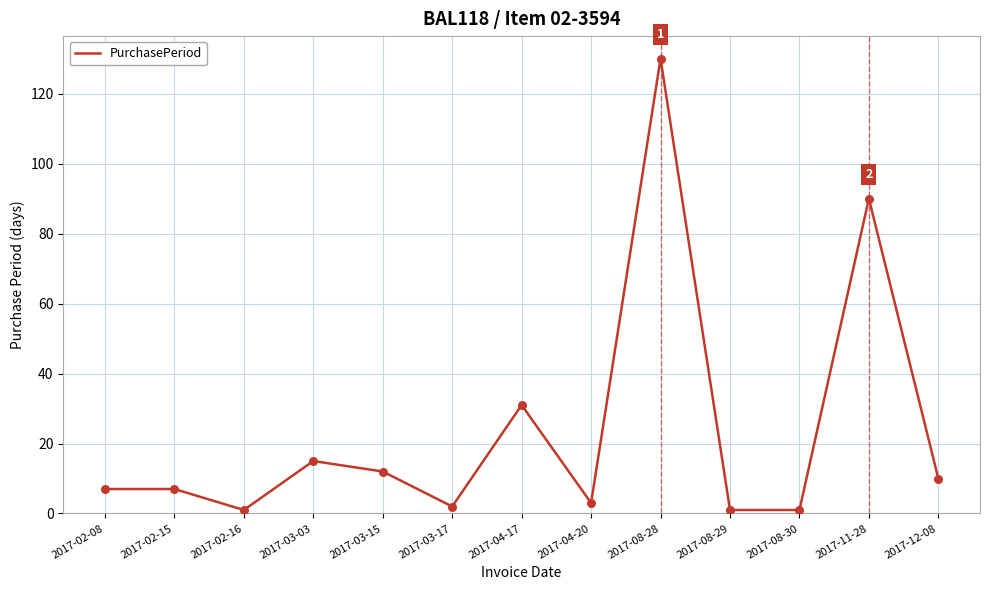

What is the ratio of the value at 2017-08-29 to the value at 2017-02-15?

0.1